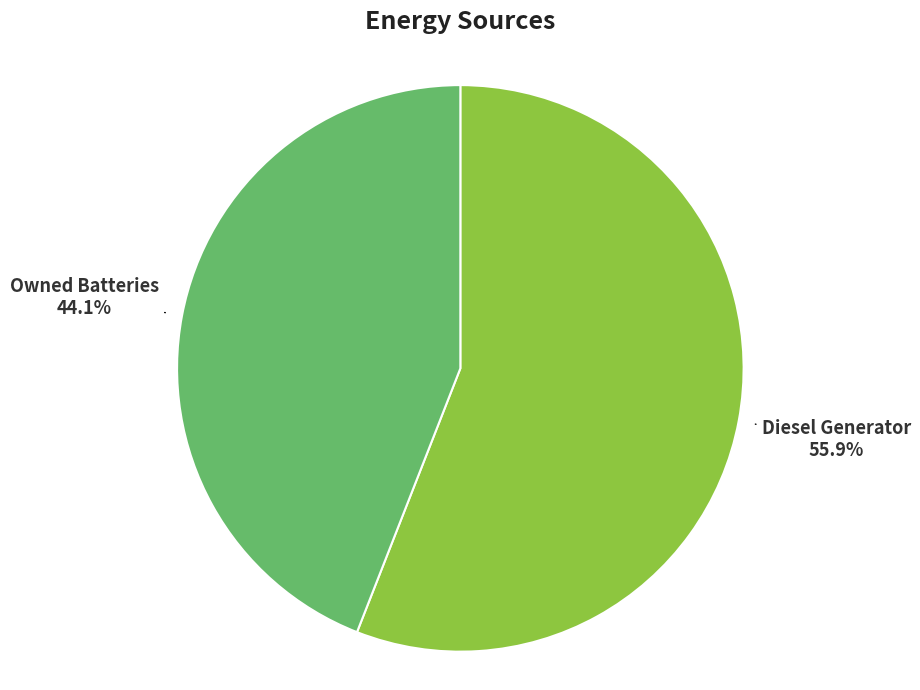

To the nearest percent, what is the difference between the largest and smallest slice percentages?

12%